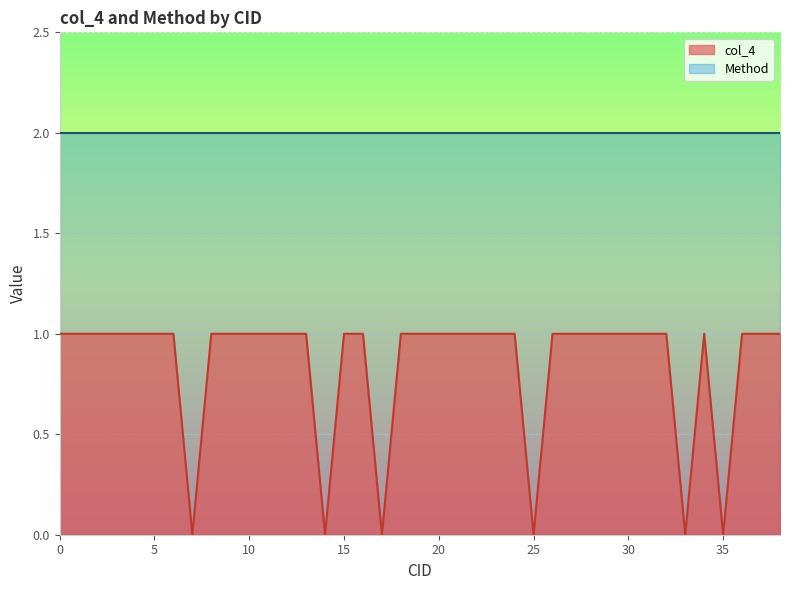

Reading left to right, extract all data points from this chart.

1	1	1	1	1	1	1	0	1	1	1	1	1	1	0	1	1	0	1	1	1	1	1	1	1	0	1	1	1	1	1	1	1	0	1	0	1	1	1